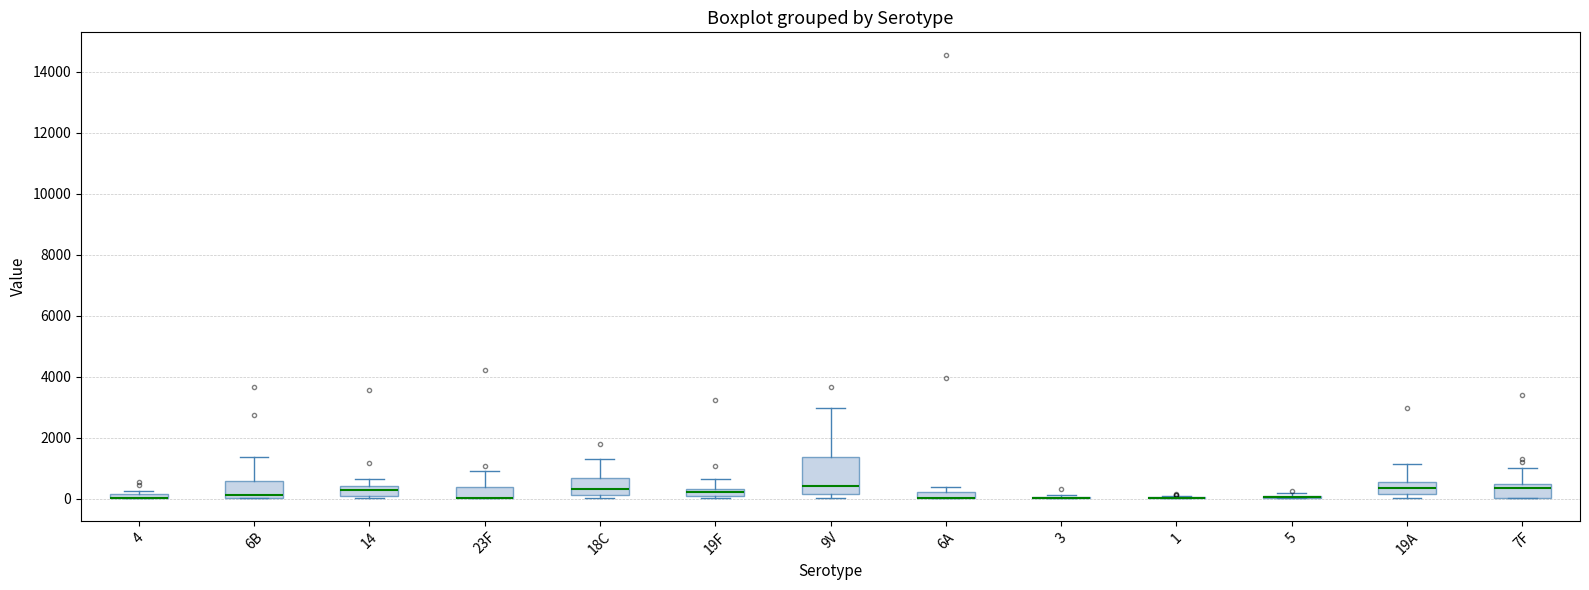

Comparing the boxes themselves (not the whiskers), which one is the tallest?

9V